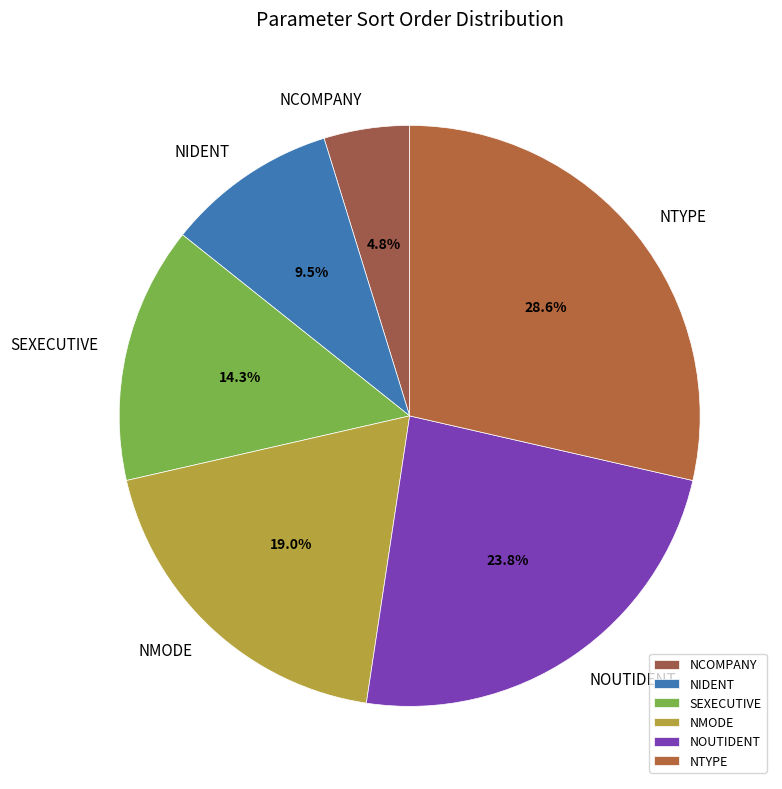

Is the sum of SEXECUTIVE and NCOMPANY greater than half?

No